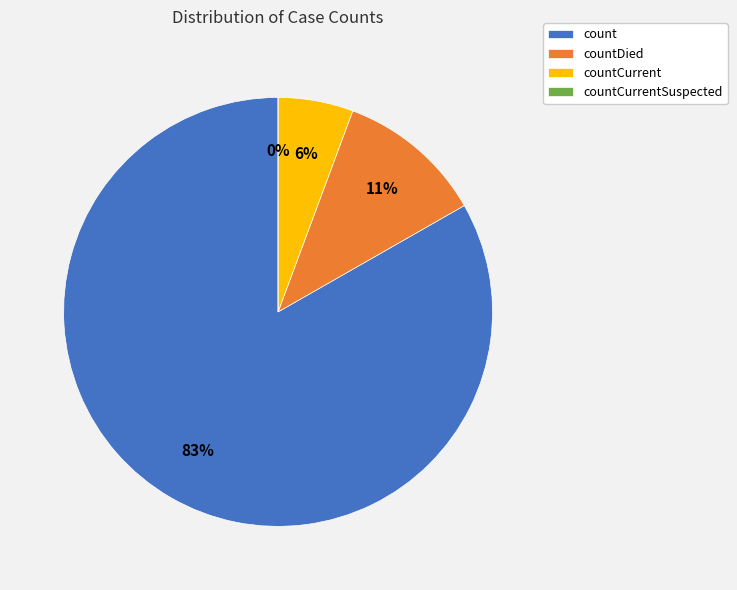

How many slices are in this pie chart?

4